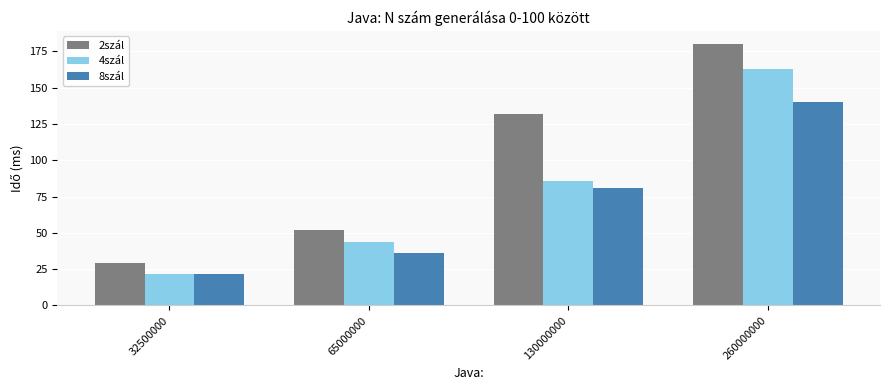

List the series in order of their overall mean, highest first.

2szál, 4szál, 8szál